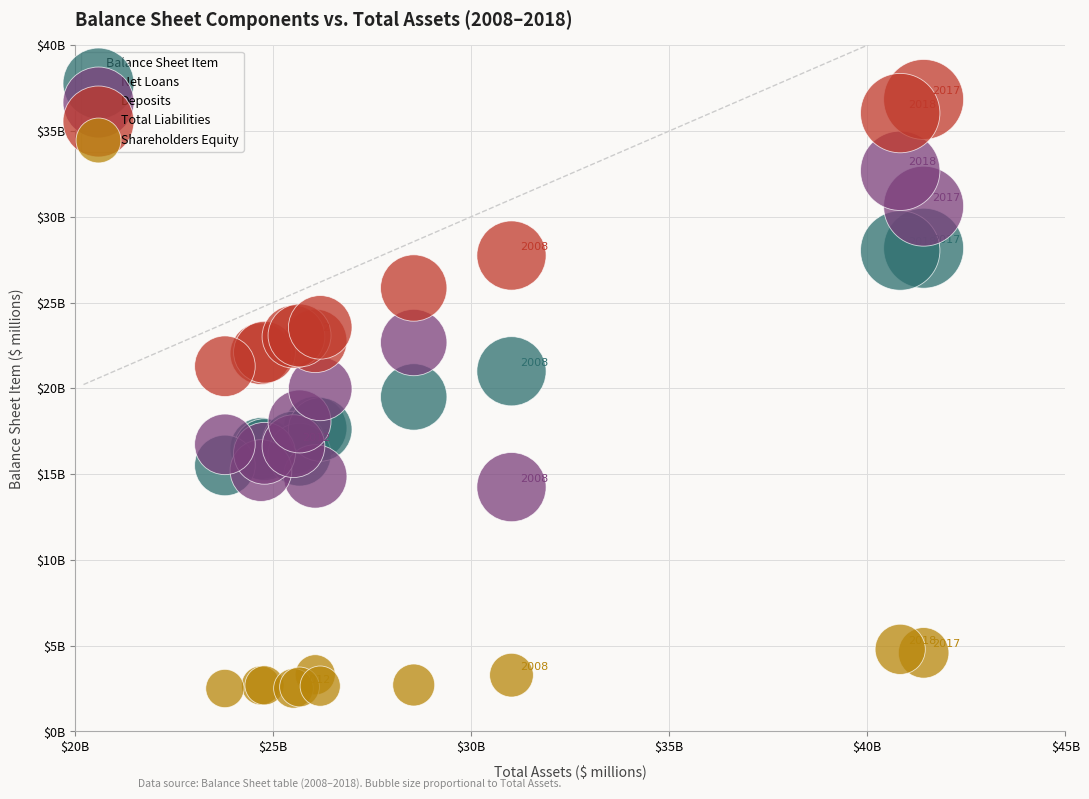

Which series has the widest spread of Y values?

Deposits